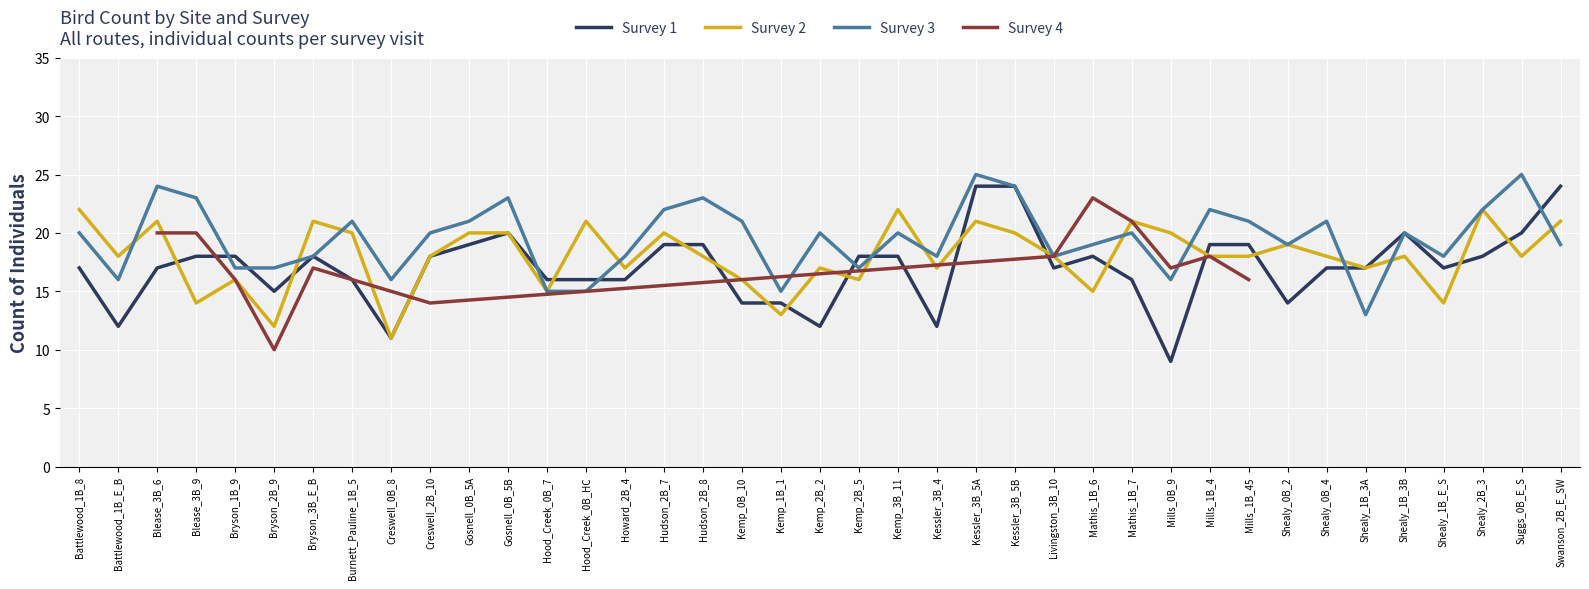

How many data points in Survey 2 are less than 18?

14